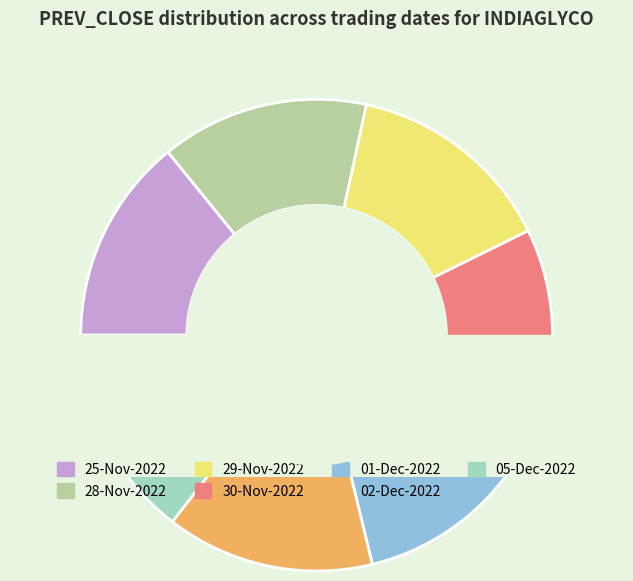

Does any single category account for the majority?

No